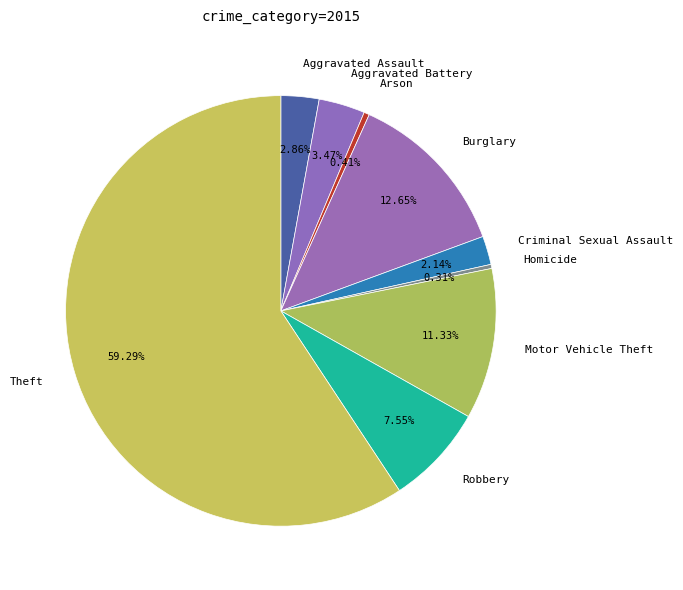

Is there any slice that represents more than half of the pie?

Yes